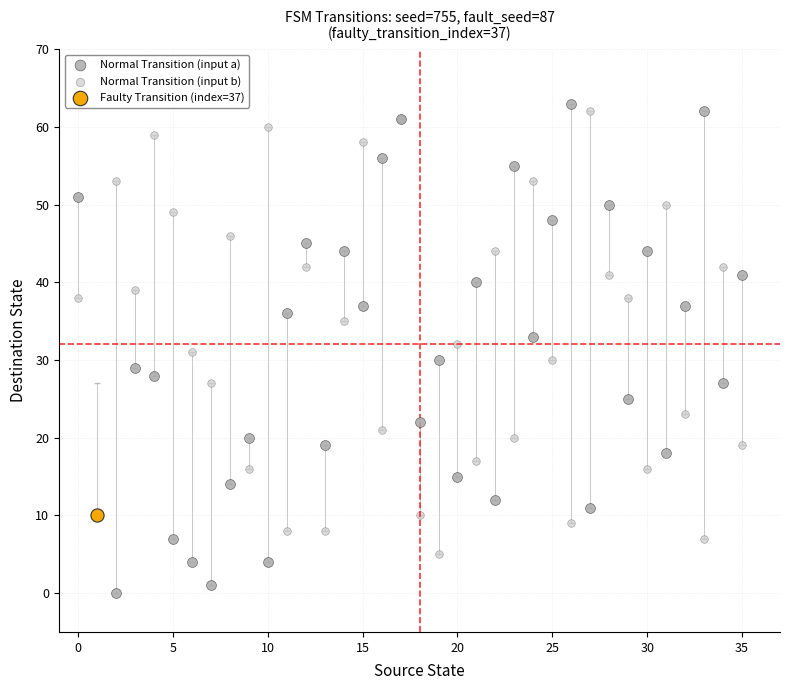

What are all the series names shown in the legend?

Normal Transition (input a), Normal Transition (input b), Faulty Transition (index=37)